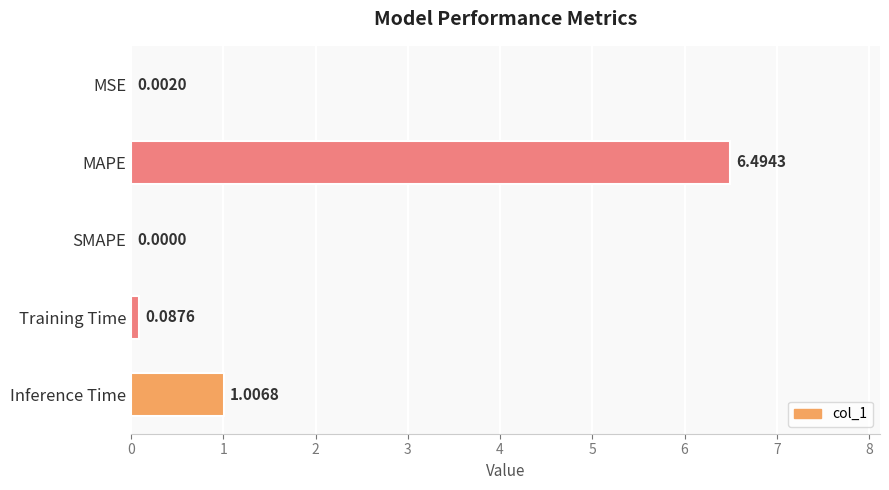

What is the sum of all values?

7.6